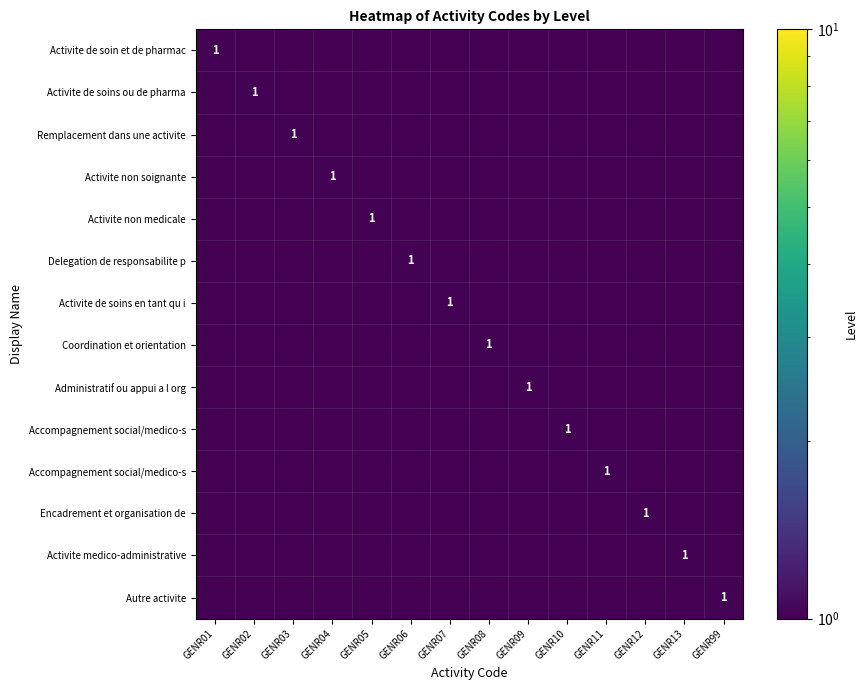

At which category is the sum across all series the highest?

GENR01